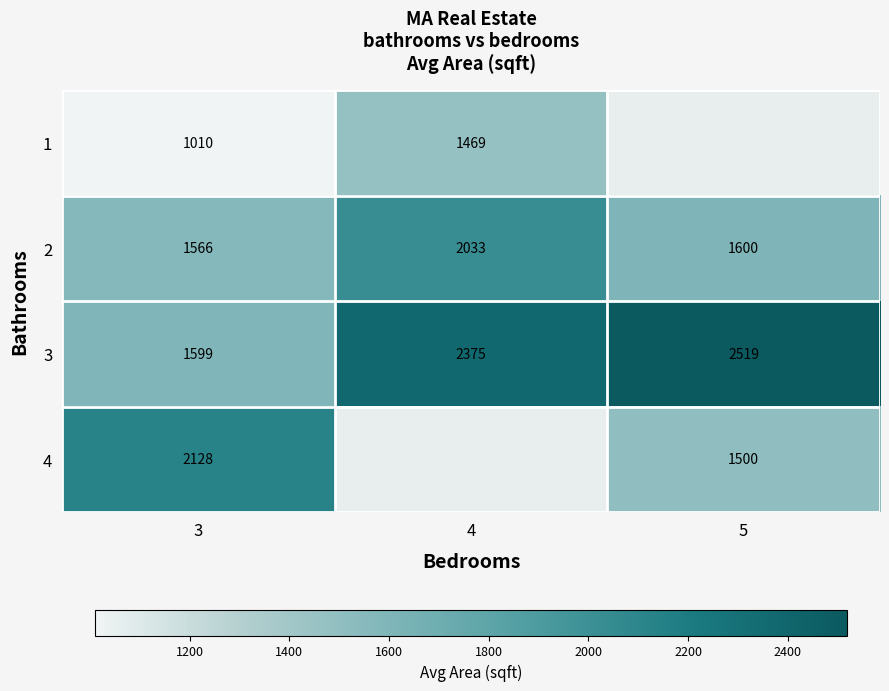

What is the difference between the highest and lowest values at 3?

1118